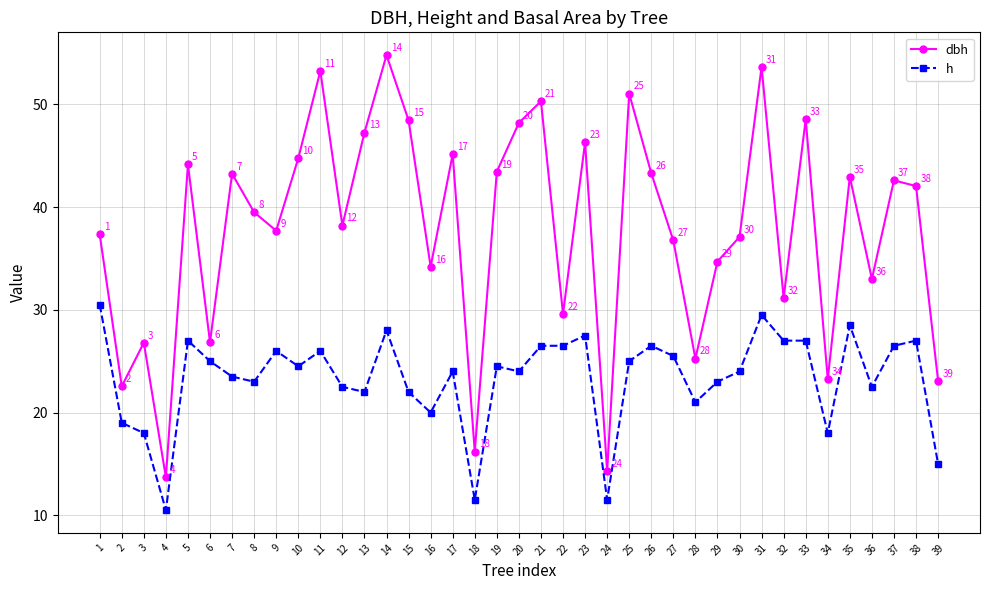

Is it true that dbh equals 26.8 at 3?

True